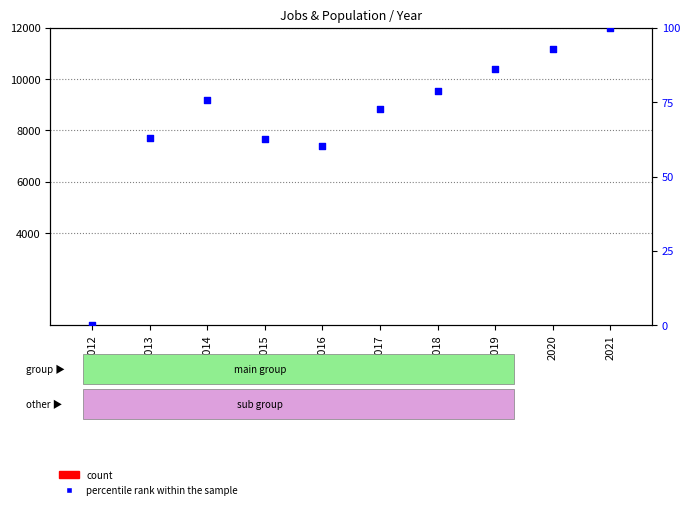

Which series reaches the maximum Y coordinate?

count